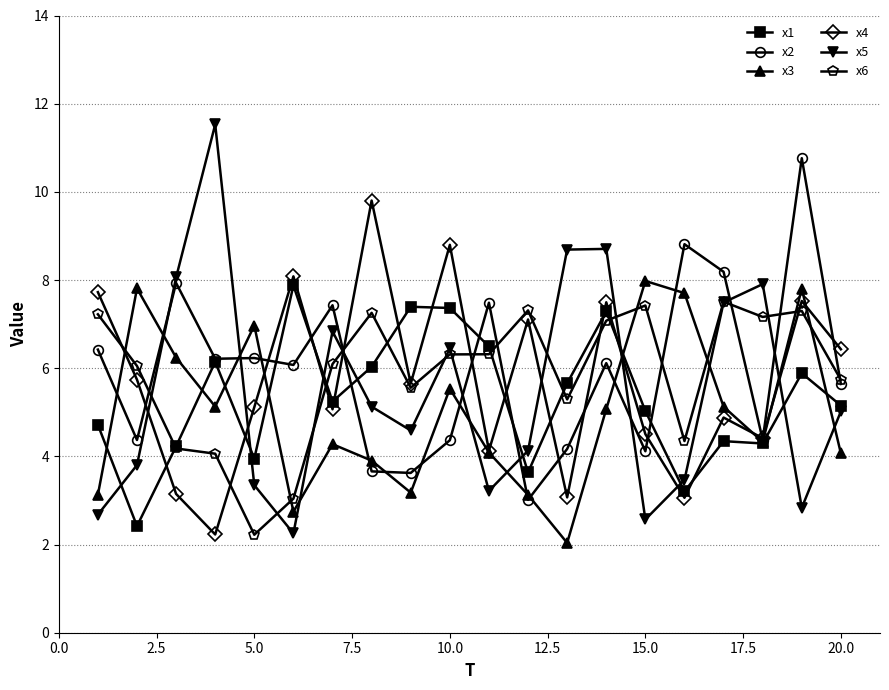

How many data points in x5 are above 5?

10